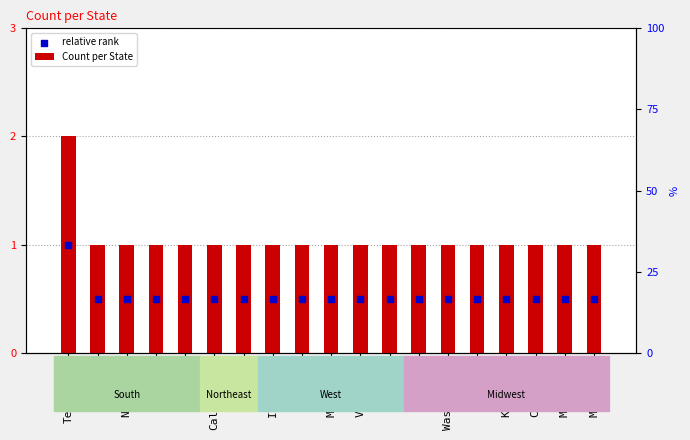

What are all the series names shown in the legend?

Count per State, relative rank